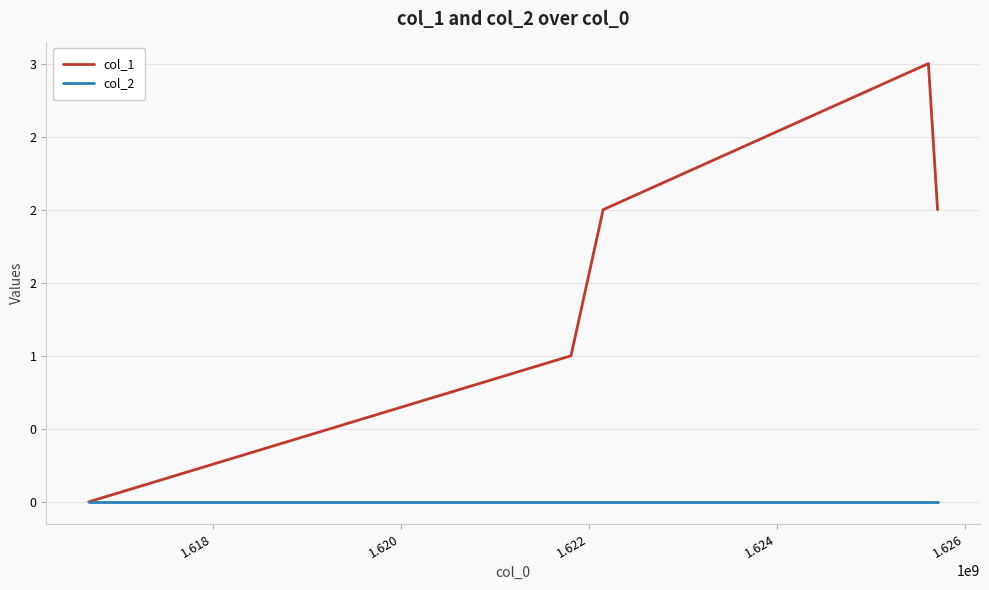

True or false: col_1 has more than 0 interior local peaks.

True